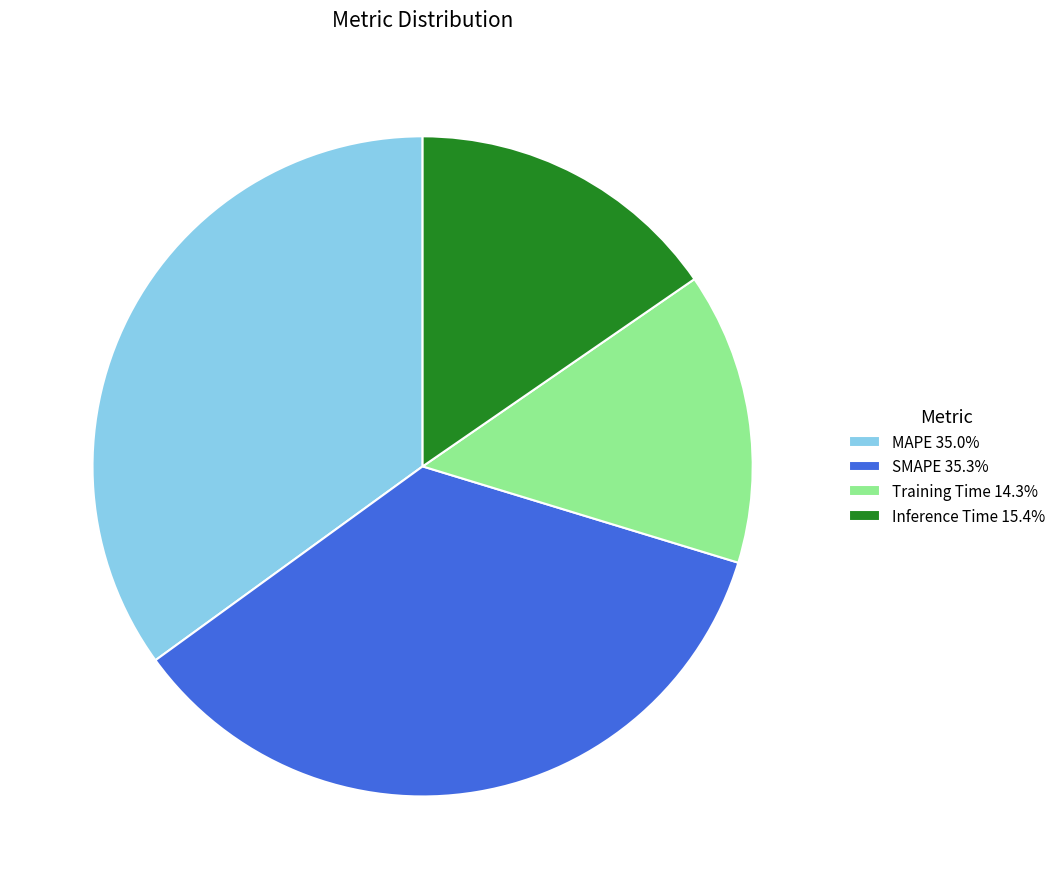

Combined, do Inference Time 15.4% and Training Time 14.3% account for over 50%?

No